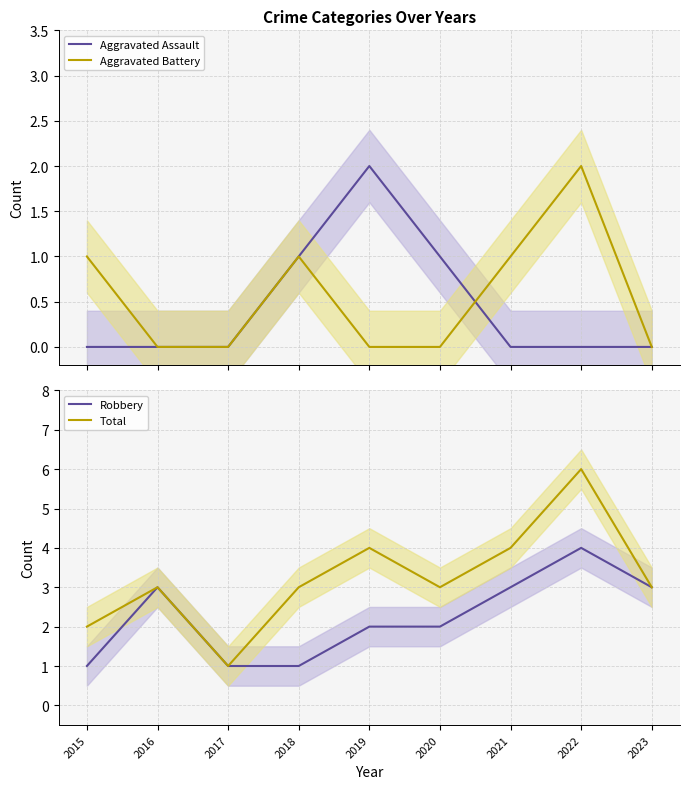

True or false: Robbery has more than 2 interior local peaks.

False